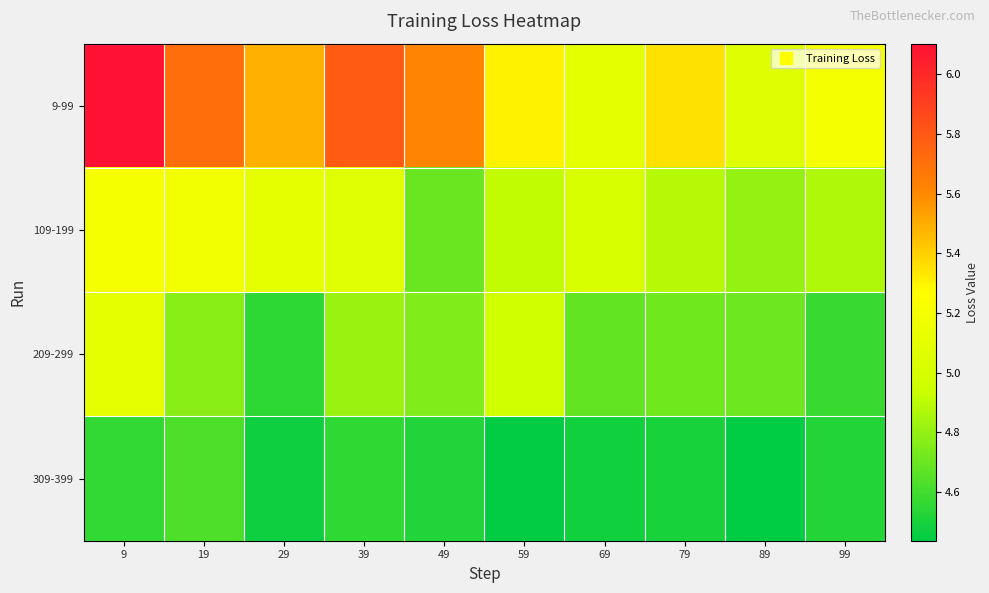

Reading left to right, extract all data points from this chart.

9-99: 9=6.1	19=5.7	29=5.5	39=5.8	49=5.6	59=5.3	69=5.1	79=5.4	89=5.1	99=5.2
109-199: 9=5.2	19=5.2	29=5.1	39=5.1	49=4.7	59=4.9	69=5.0	79=4.9	89=4.8	99=4.9
209-299: 9=5.1	19=4.8	29=4.6	39=4.8	49=4.8	59=5.0	69=4.7	79=4.7	89=4.7	99=4.6
309-399: 9=4.6	19=4.6	29=4.5	39=4.6	49=4.5	59=4.4	69=4.5	79=4.5	89=4.4	99=4.5